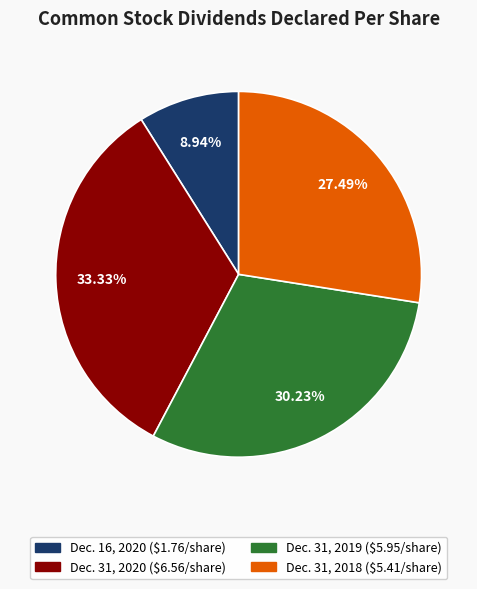

Is it true that Dec. 16, 2020 is 4% of the pie?

False